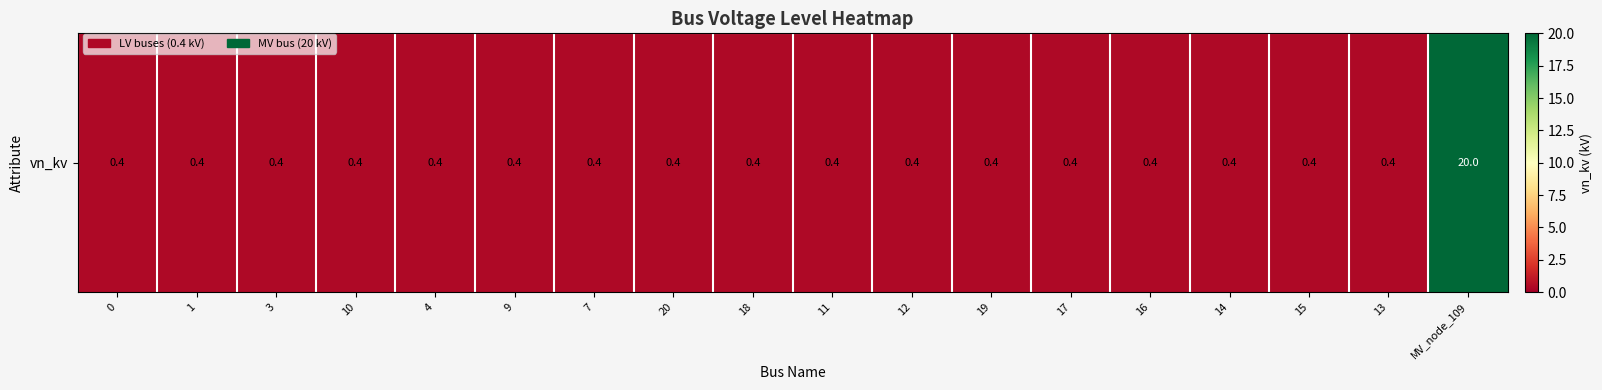

Is it true that the value at 9 is 0.2?

False